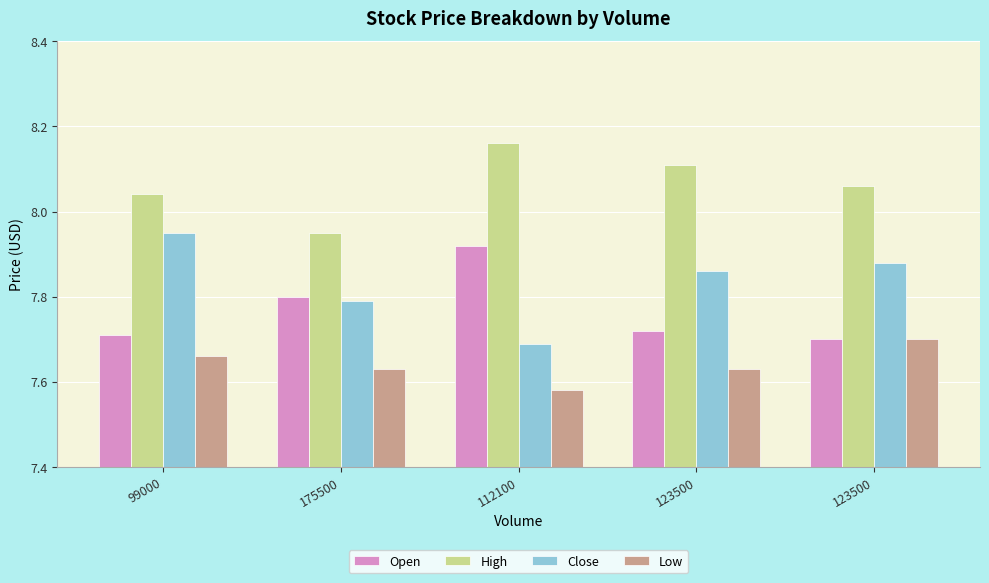

Reading left to right, transcribe all the data shown in this chart.

Open: 99000=7.7	175500=7.8	112100=7.9	123500=7.7	123500=7.7
High: 99000=8.0	175500=7.9	112100=8.2	123500=8.1	123500=8.1
Close: 99000=7.9	175500=7.8	112100=7.7	123500=7.9	123500=7.9
Low: 99000=7.7	175500=7.6	112100=7.6	123500=7.6	123500=7.7